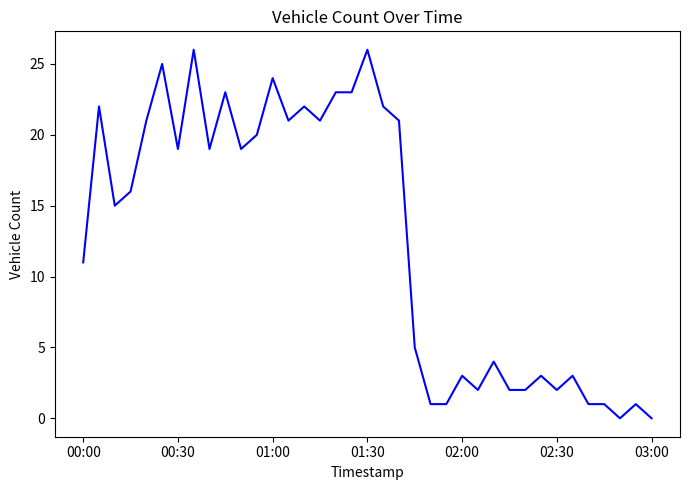

How many lines are shown in the chart?

1